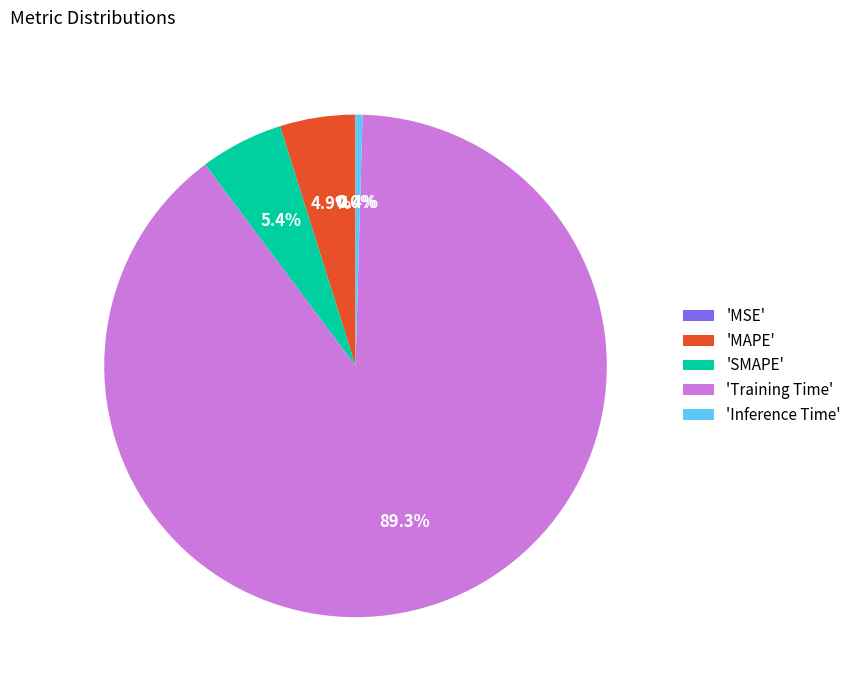

What is the largest slice in the pie chart?

'Training Time'